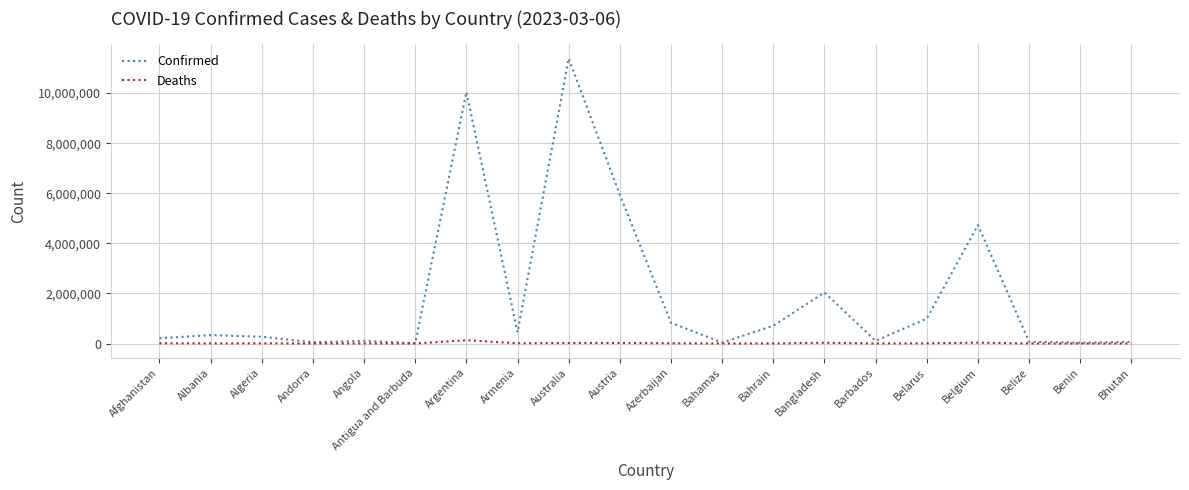

What are all the series names shown in the legend?

Confirmed, Deaths